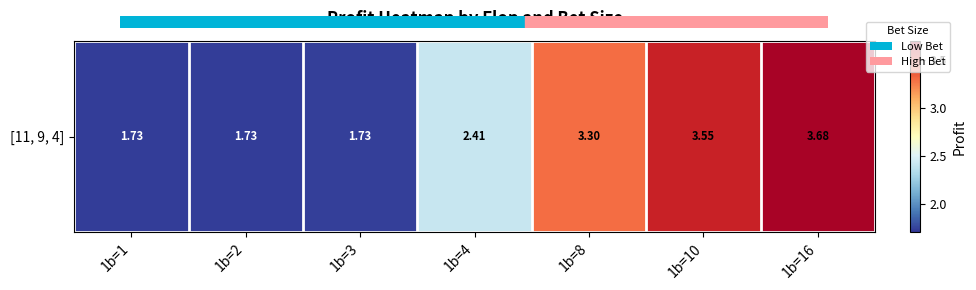

The value at 1b=4 is 2.4. True or false?

True